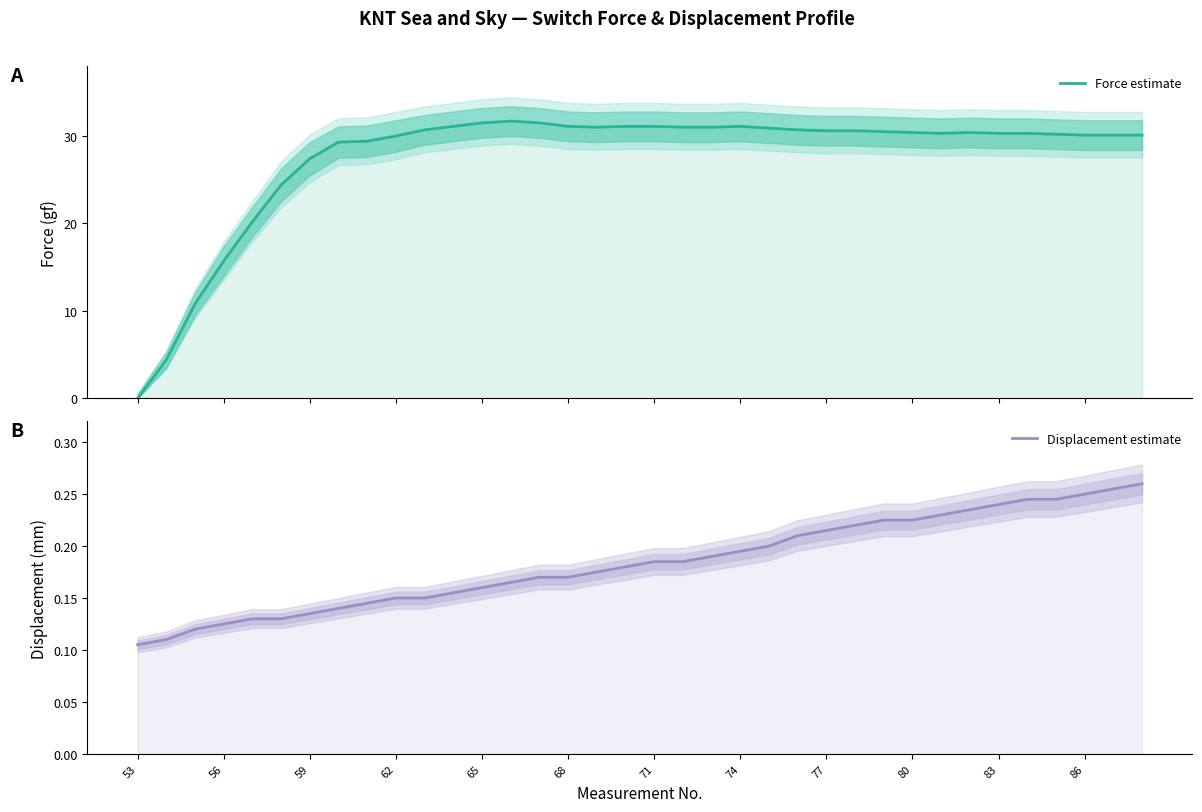

Read the Force estimate value at 68.

31.1